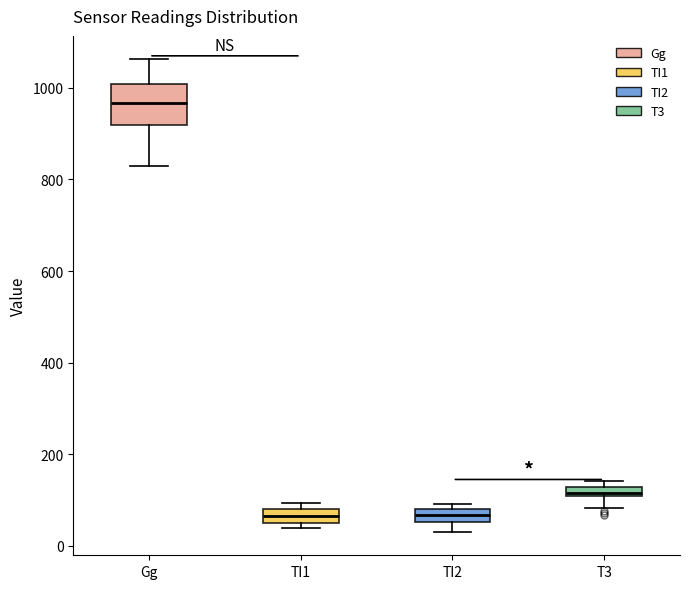

Which box has the highest median line?

Gg